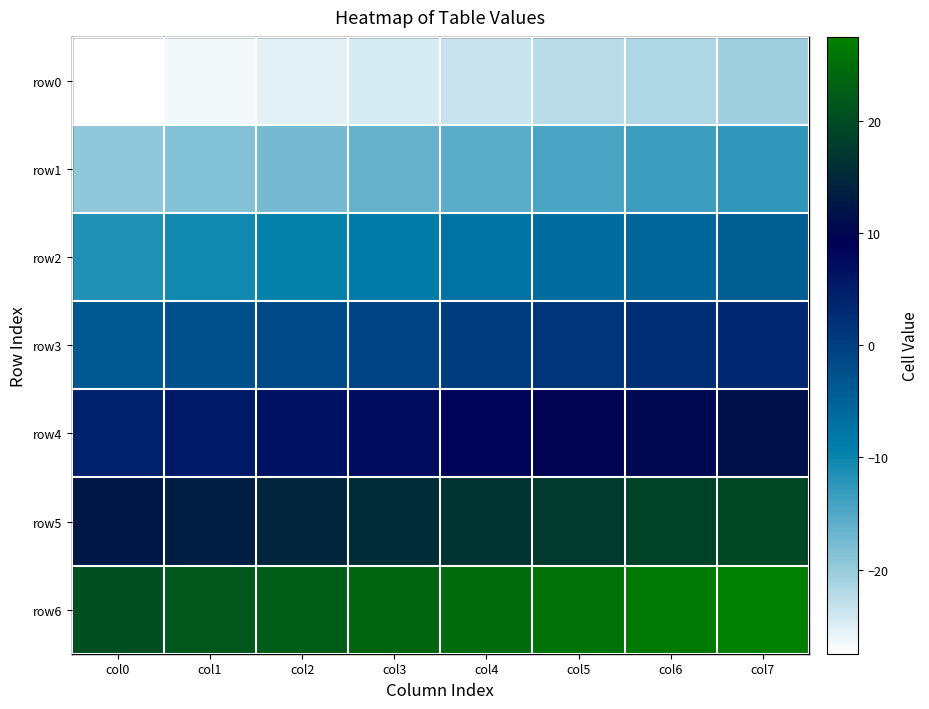

How many categories are shown in the chart?

8